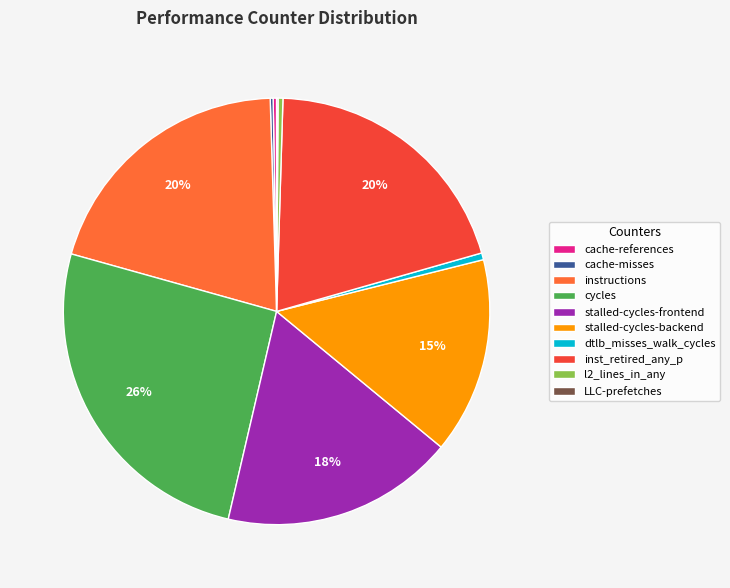

Is it true that stalled-cycles-backend is 28% of the pie?

False